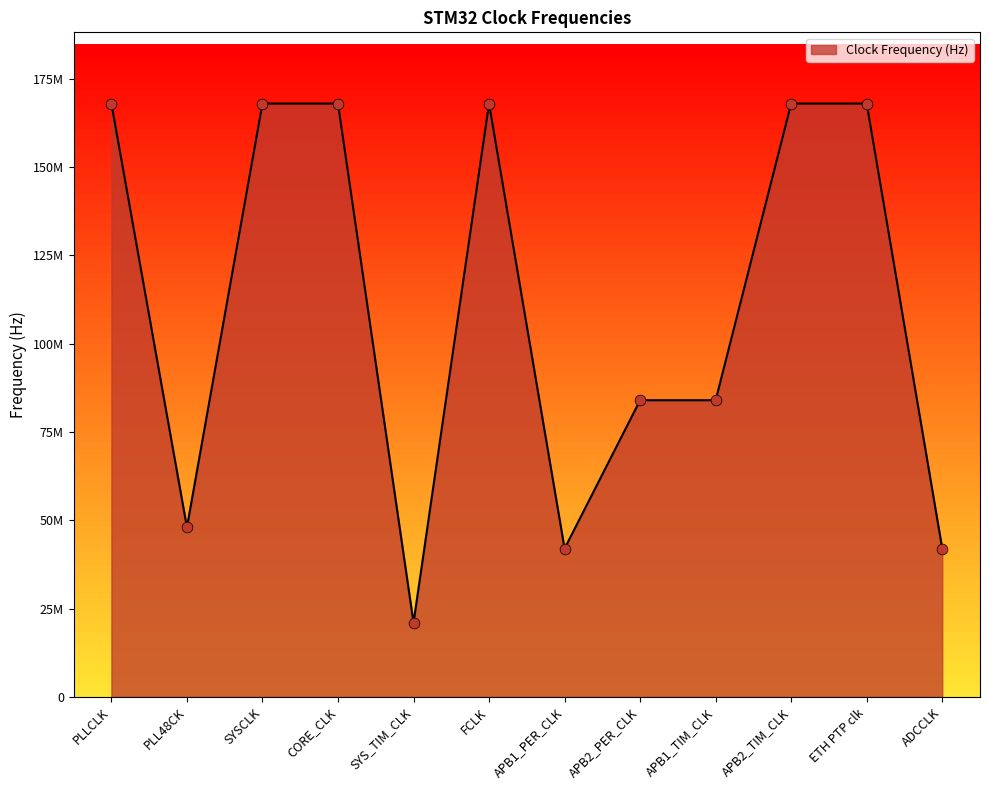

What is the ratio of the value at APB2_TIM_CLK to the value at SYSCLK?

1.0